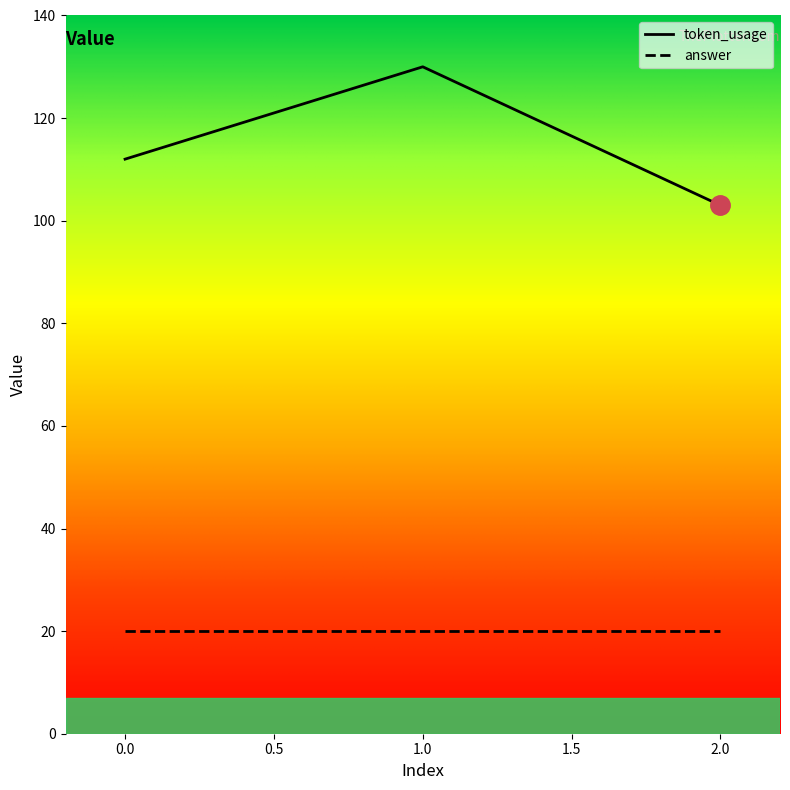

What is the difference between the maximum and minimum values in the token_usage series?

27